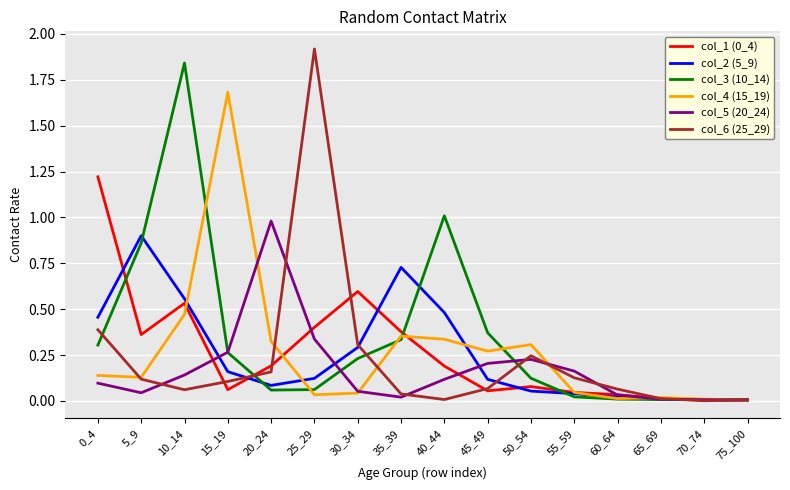

Which label corresponds to the largest value in the chart?

25_29